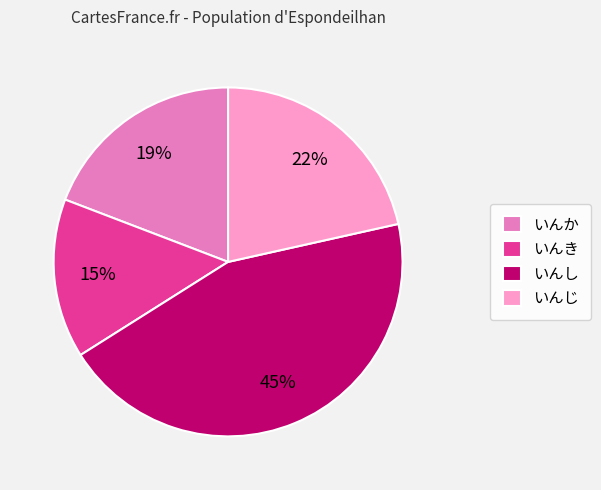

Between いんか and いんし, which is larger?

いんし